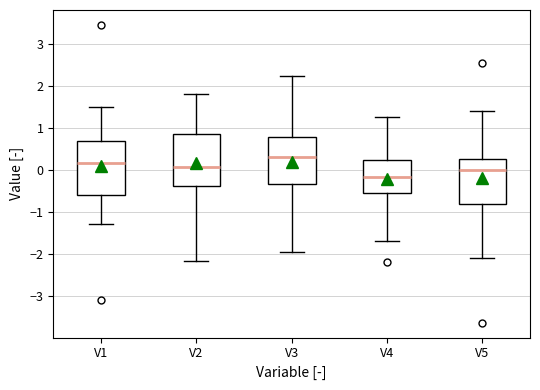

Reading left to right, transcribe this box plot: for each box, give where its median line is, the range the box spans, and where its two whiskers end, as read against the y-axis. The values are not printed on the chart, so give them approximately, as read against the axis.

V1: median 0.2, box -0.6 to 0.7, whiskers -1.3 to 1.5
V2: median 0.1, box -0.4 to 0.8, whiskers -2.2 to 1.8
V3: median 0.3, box -0.3 to 0.8, whiskers -1.9 to 2.2
V4: median -0.2, box -0.6 to 0.2, whiskers -1.7 to 1.3
V5: median 0.0, box -0.8 to 0.3, whiskers -2.1 to 1.4